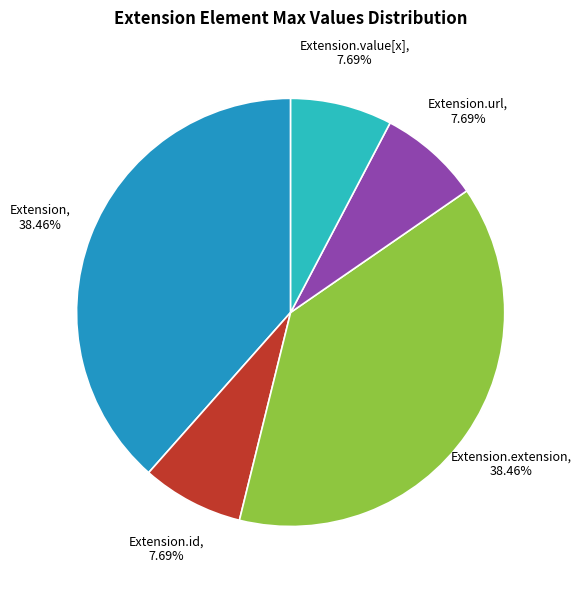

What percentage is the Extension.url slice, to the nearest percent?

8%